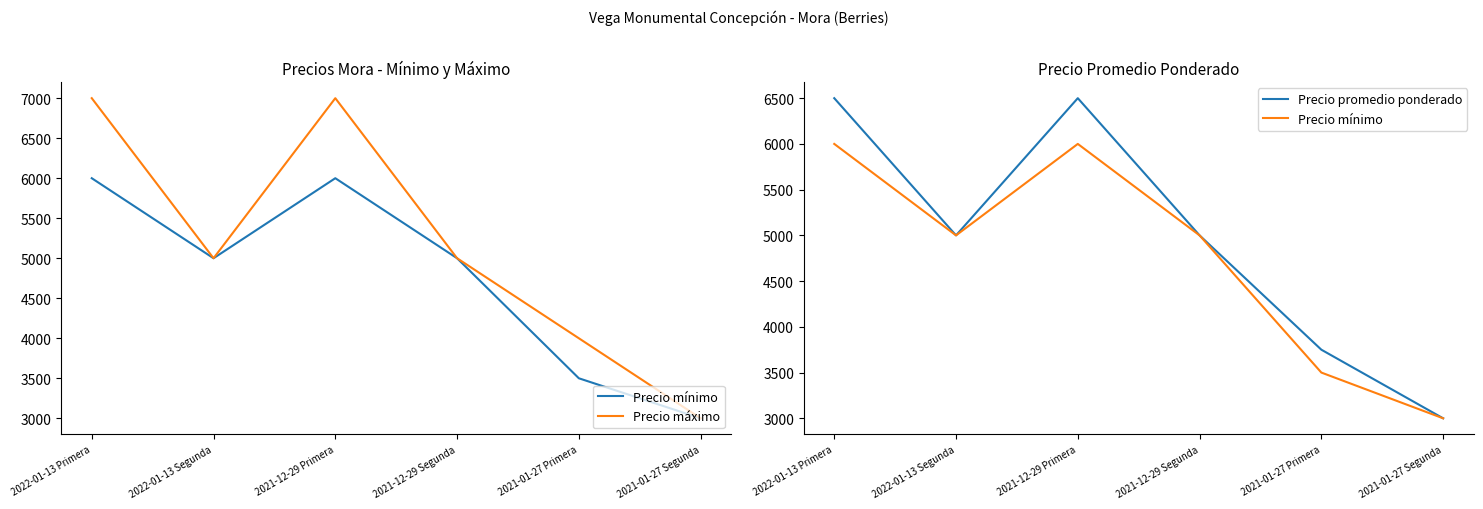

Rank the series by their average value, from highest to lowest.

Precio máximo, Precio promedio ponderado, Precio mínimo